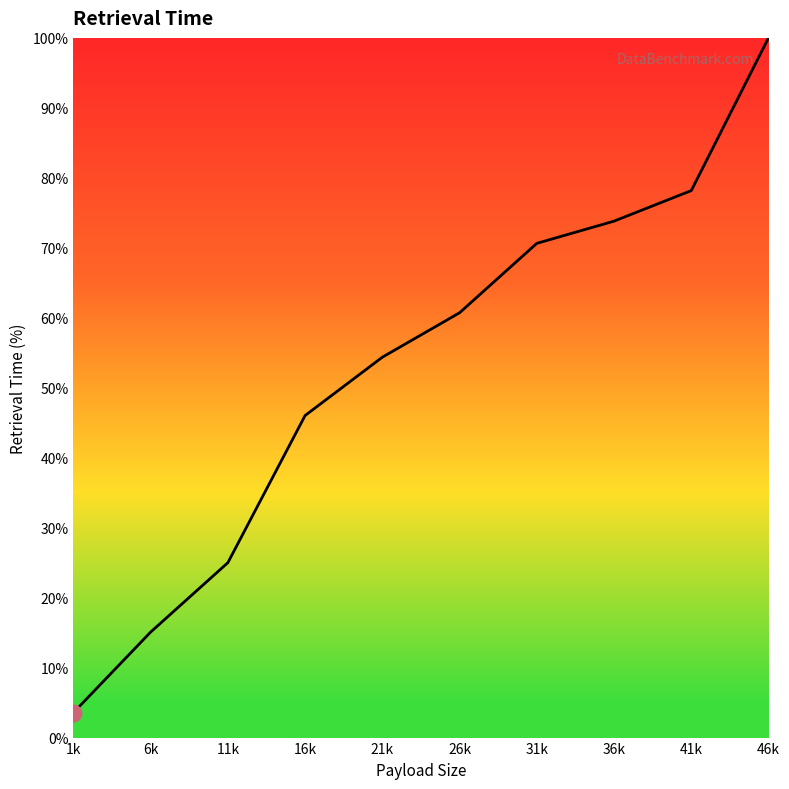

Rank the categories by value from lowest to highest.

1k, 6k, 11k, 16k, 21k, 26k, 31k, 36k, 41k, 46k